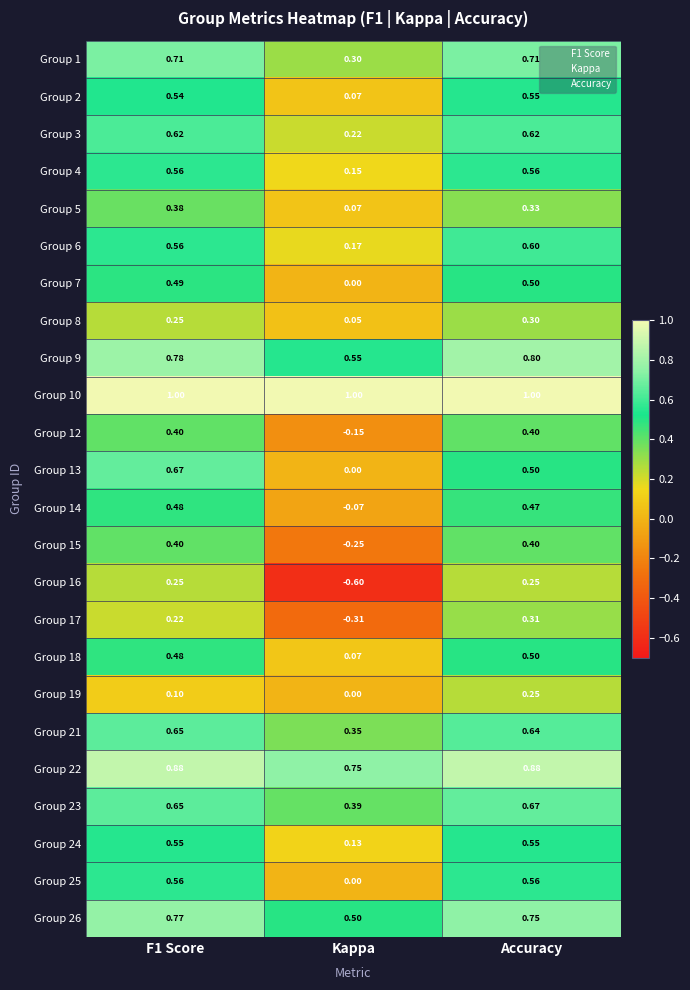

At which label is Group 3 closest to 0?

Kappa